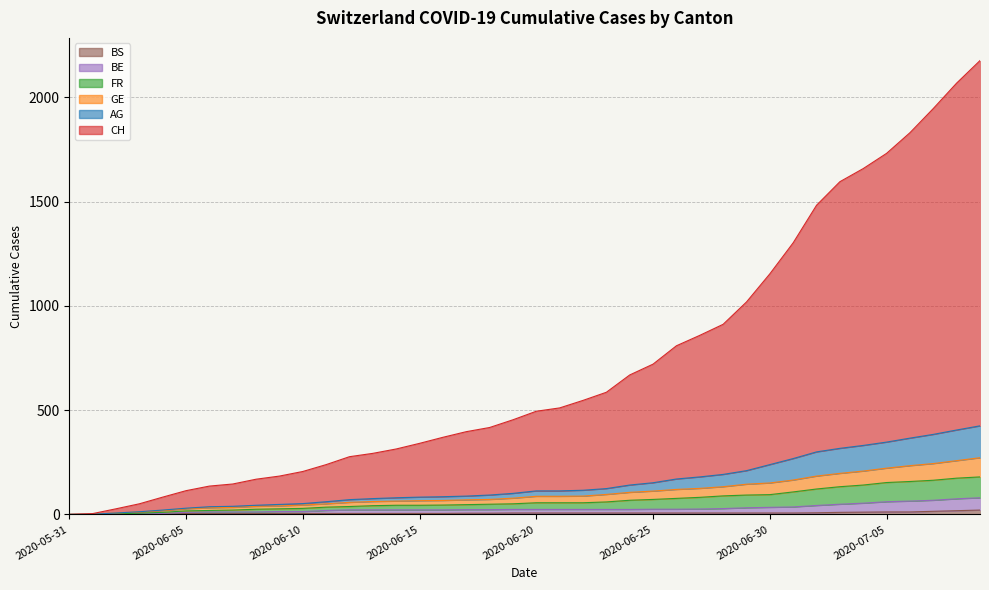

True or false: GE and AG cross at least once.

False